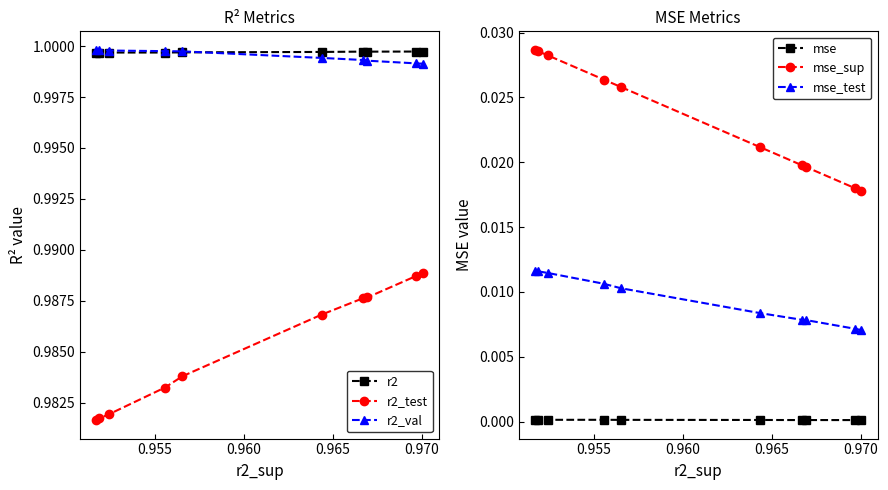

How many mse_test values are between 0 and 1?

10